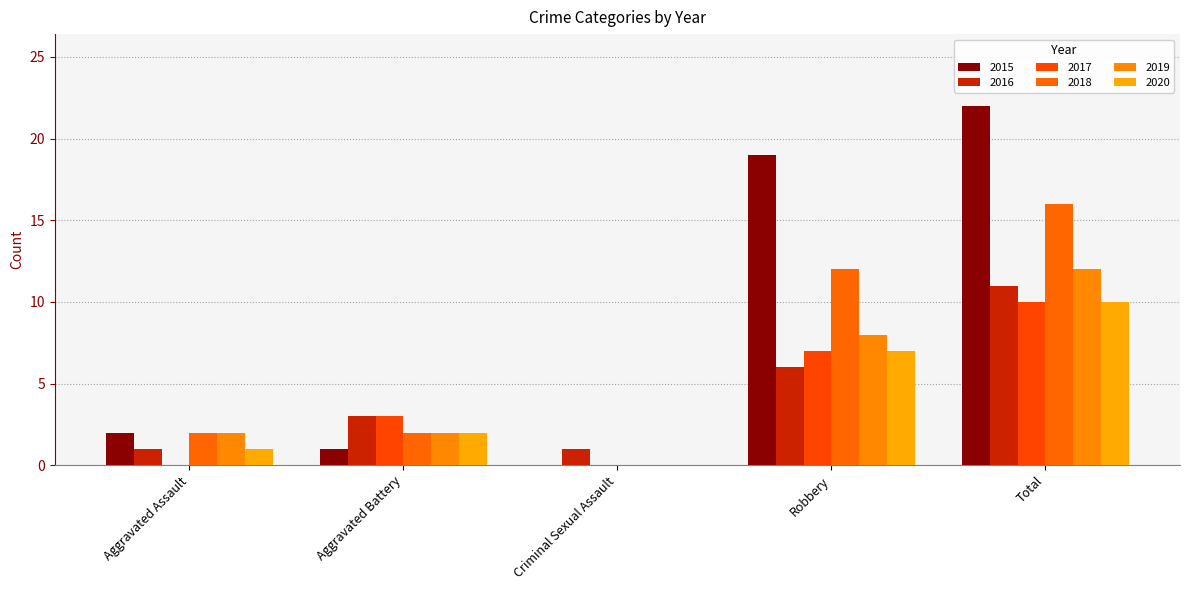

Are the bars grouped side by side (vs. stacked)?

Yes